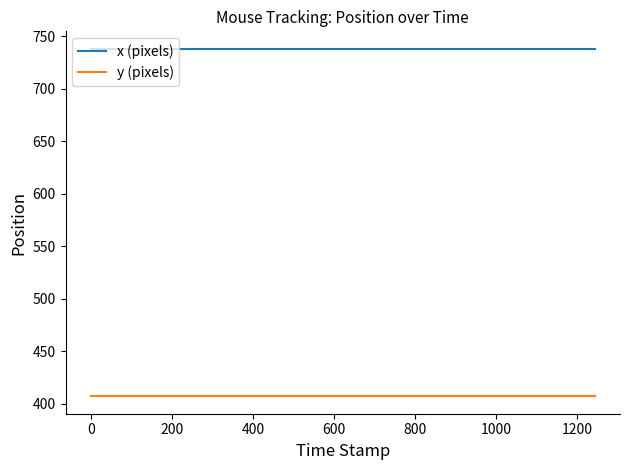

Reading left to right, transcribe all the data shown in this chart.

x (pixels): 738	738	738	738	738	738	738	738	738	738	738	738	738	738	738	738	738	738	738	738
y (pixels): 407	407	407	407	407	407	407	407	407	407	407	407	407	407	407	407	407	407	407	407